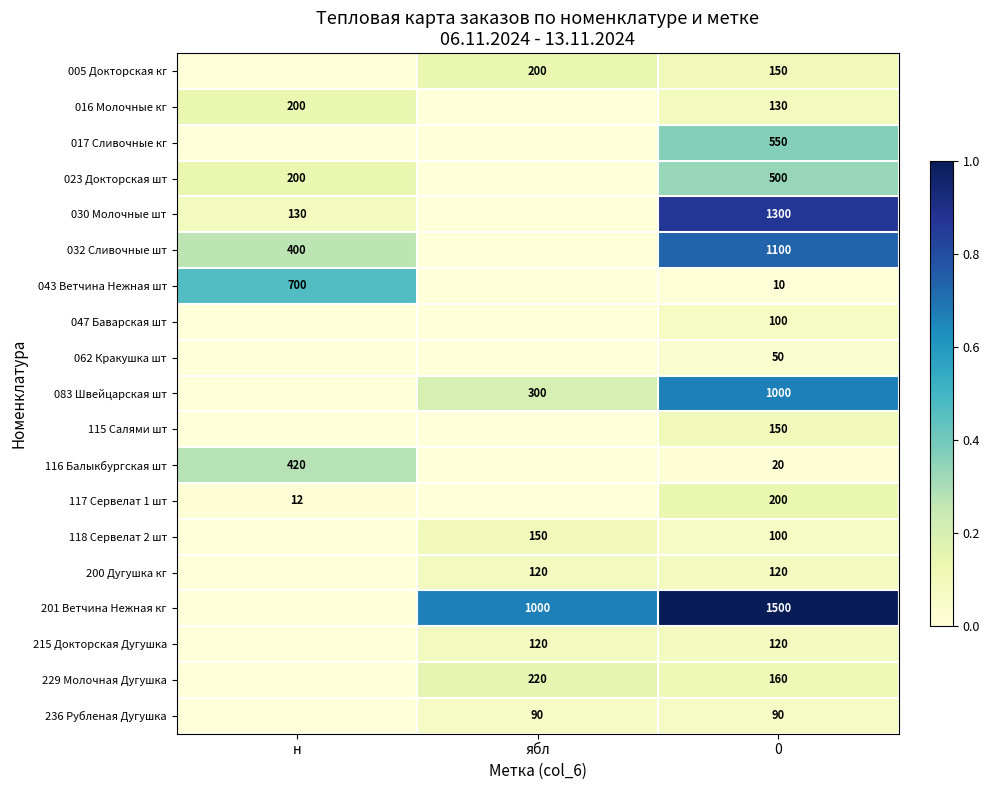

The 023 Докторская шт series shows 500 at 0. True or false?

True